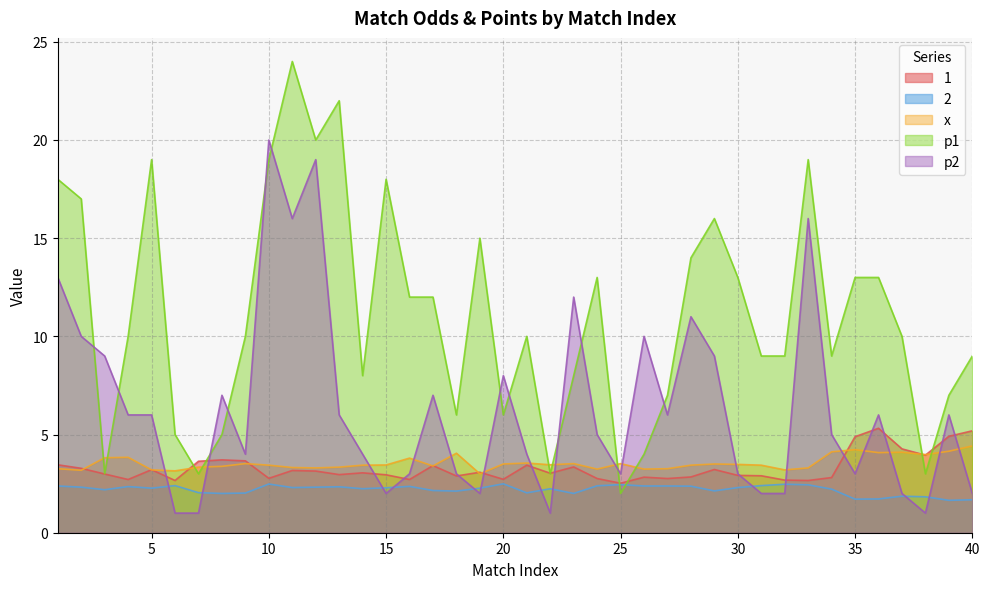

What are all the series names shown in the legend?

1, 2, x, p1, p2